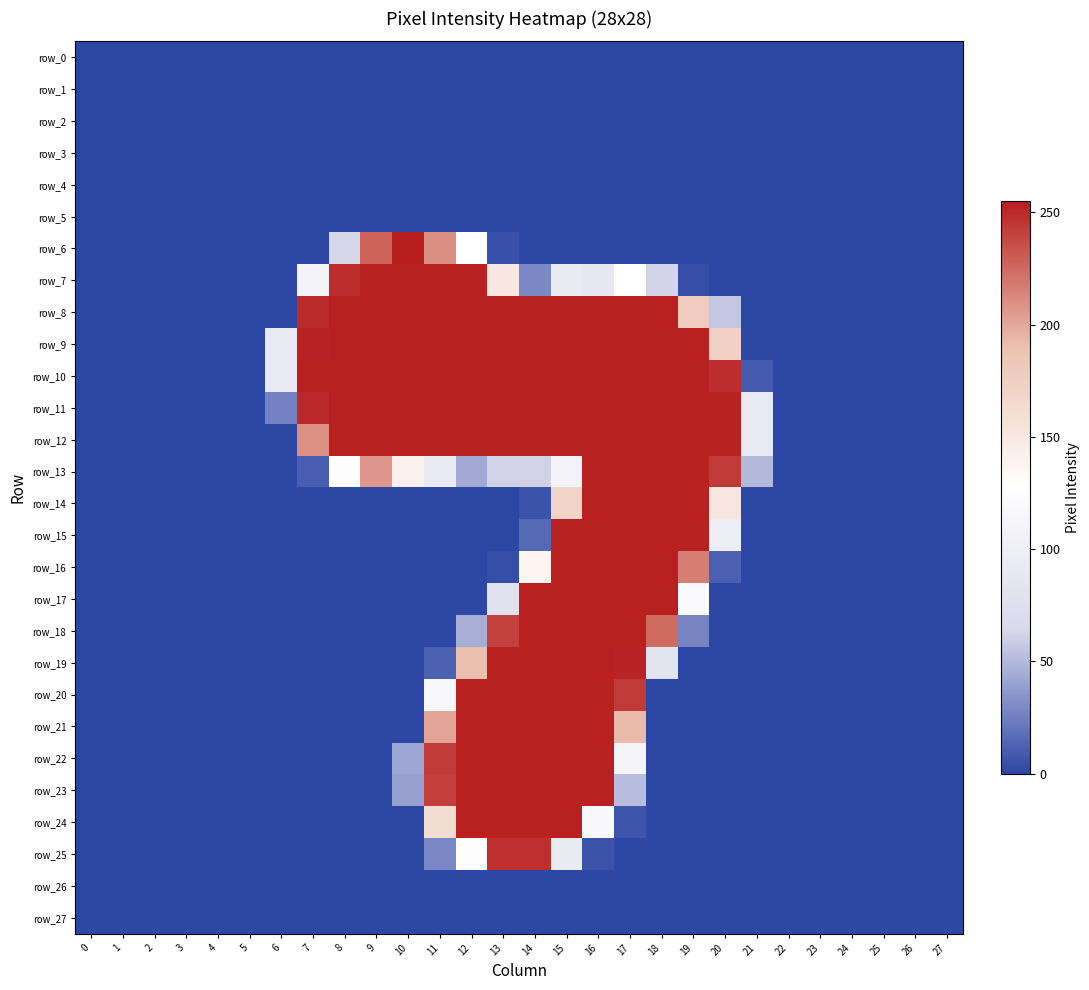

At 19, list the series in order from largest to smallest.

row_9, row_10, row_11, row_12, row_13, row_14, row_15, row_16, row_8, row_17, row_18, row_7, row_0, row_1, row_2, row_3, row_4, row_5, row_6, row_19, row_20, row_21, row_22, row_23, row_24, row_25, row_26, row_27